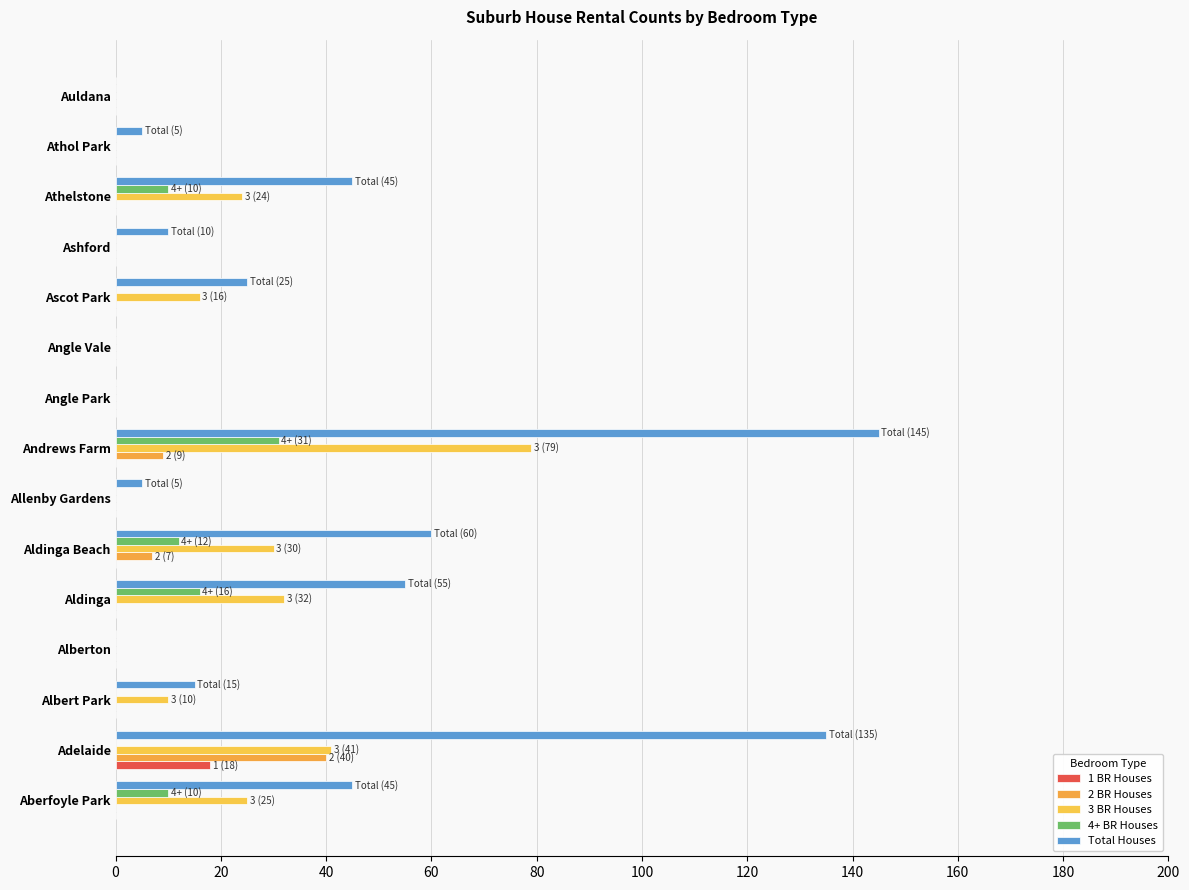

How many series are shown in this chart?

5